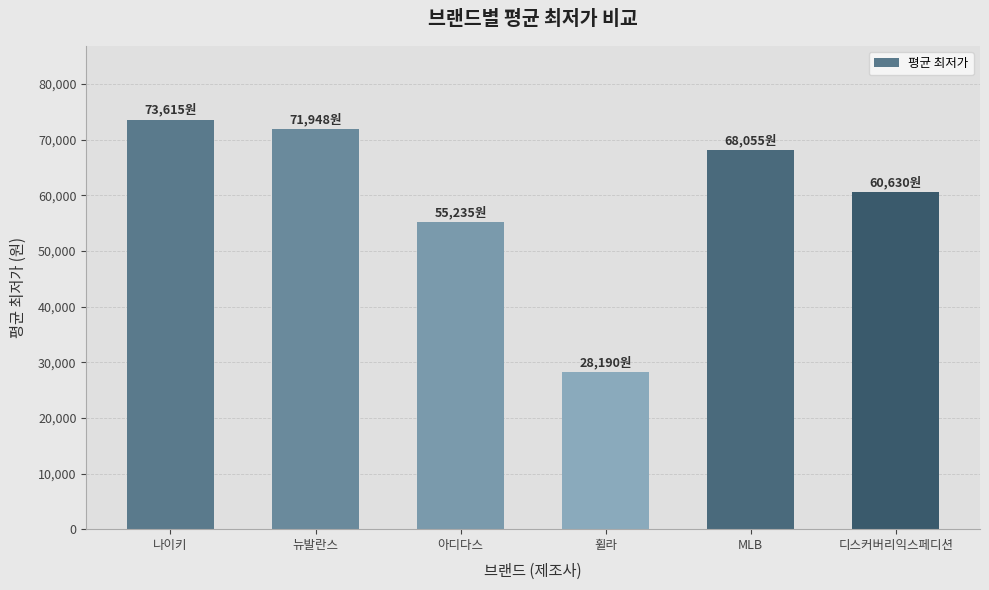

Reading right to left, what are all the values shown in this chart?

디스커버리익스페디션=60630	MLB=68055	휠라=28190	아디다스=55235	뉴발란스=71948	나이키=73615